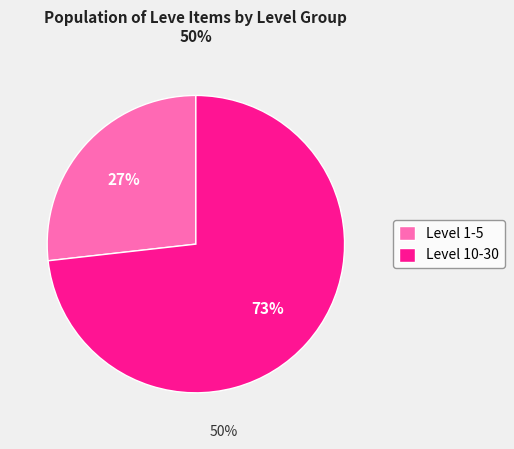

To the nearest percent, what is the difference between the Level 1-5 and Level 10-30 slice percentages?

46%